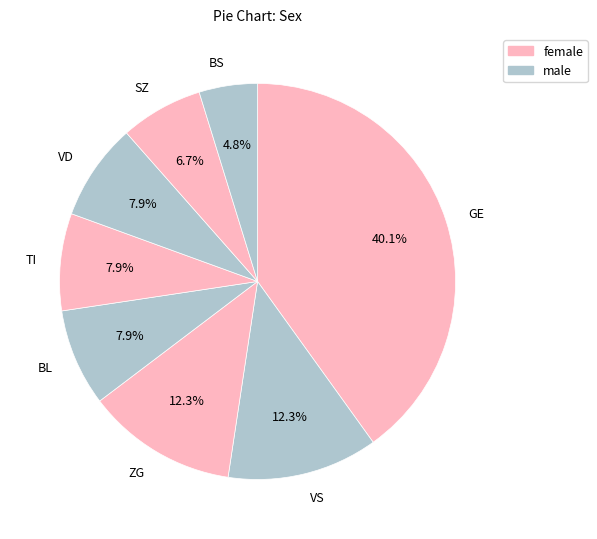

Is there a majority slice in this chart?

No